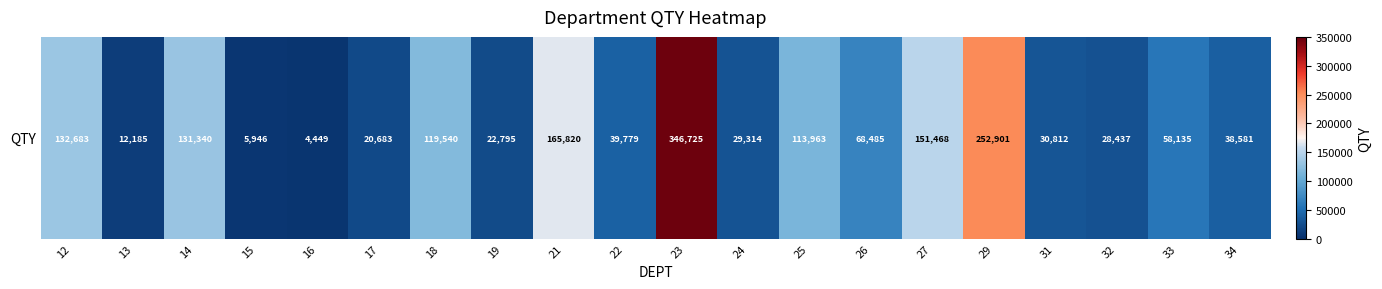

How many distinct data groups are displayed?

1